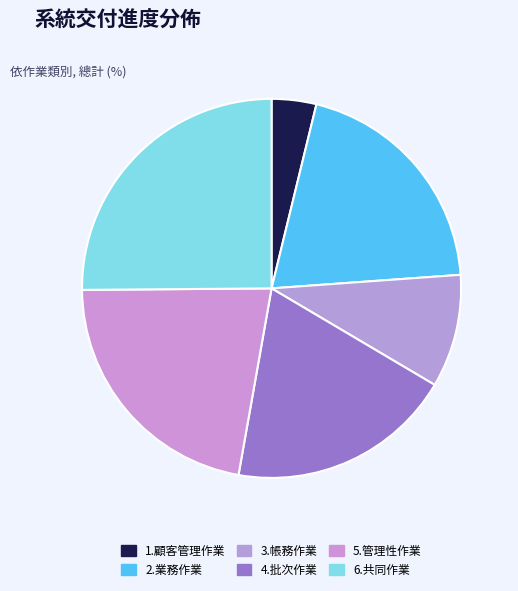

Between 1.顧客管理作業 and 6.共同作業, which is larger?

6.共同作業